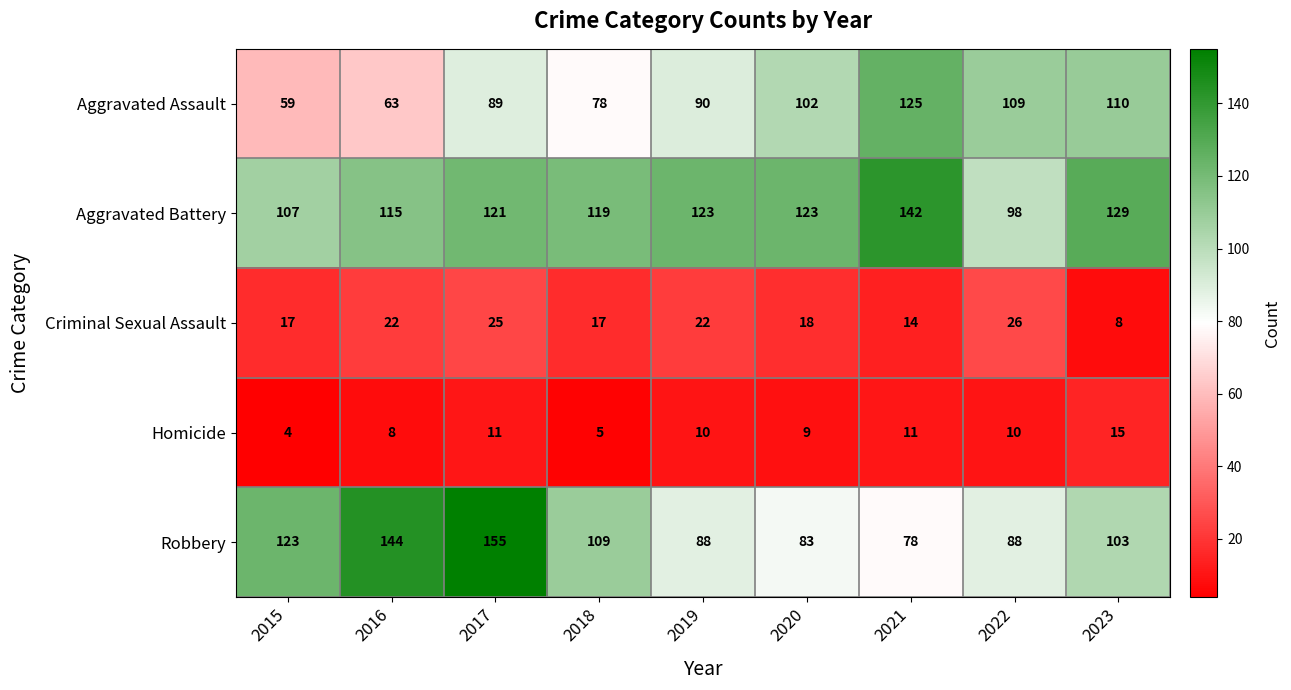

The value of Aggravated Battery at 2017 is 121. True or false?

True